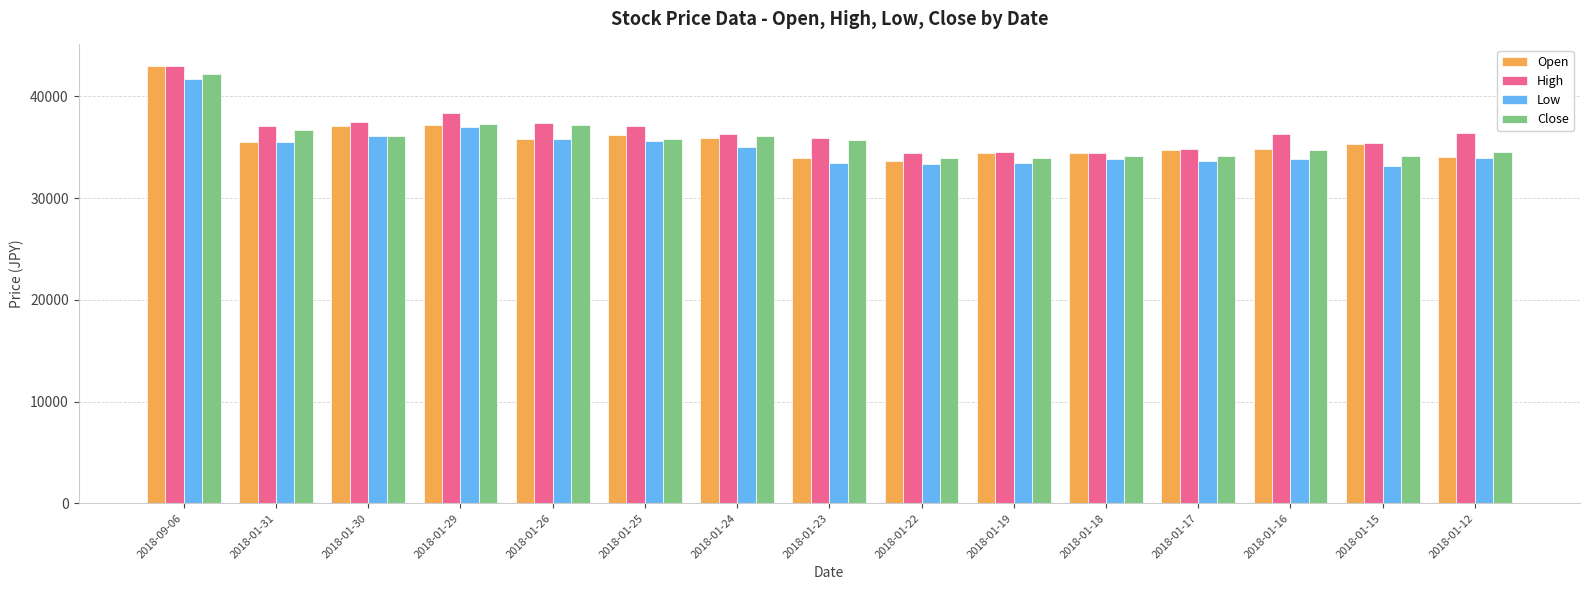

The value of High at 2018-01-25 is 37100. True or false?

True